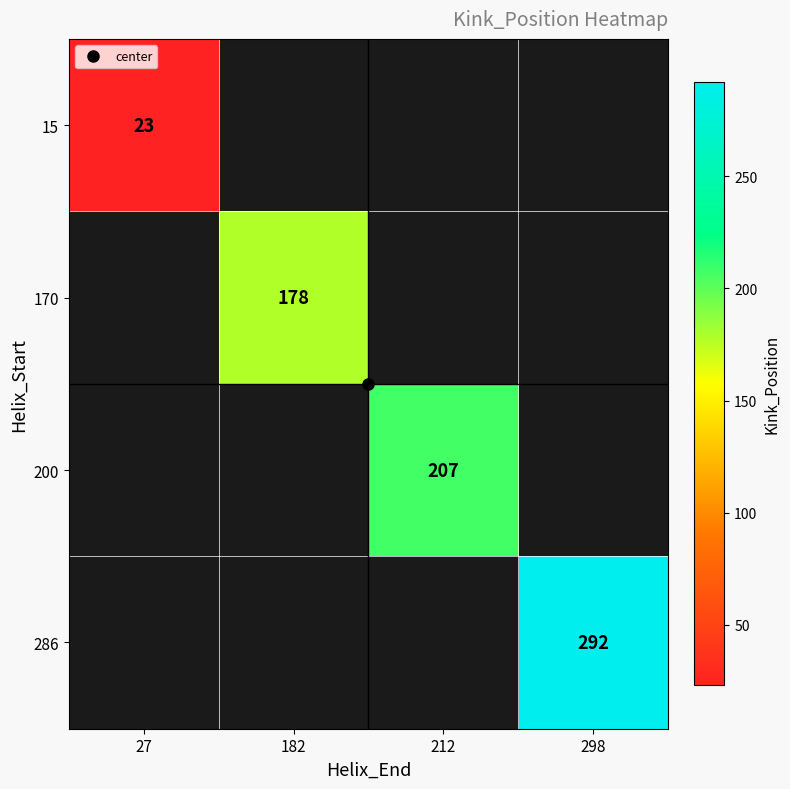

List the labels in order of 15 value, largest first.

27, 182, 212, 298